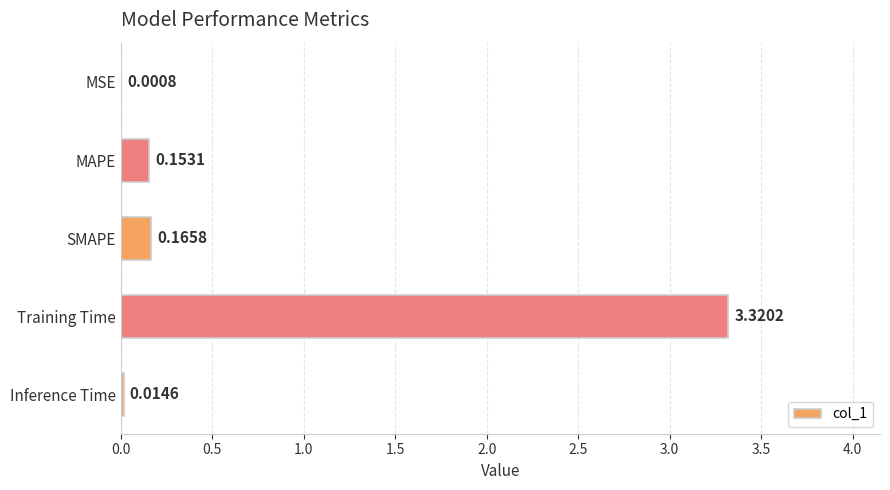

Which label corresponds to the largest value in the chart?

Training Time